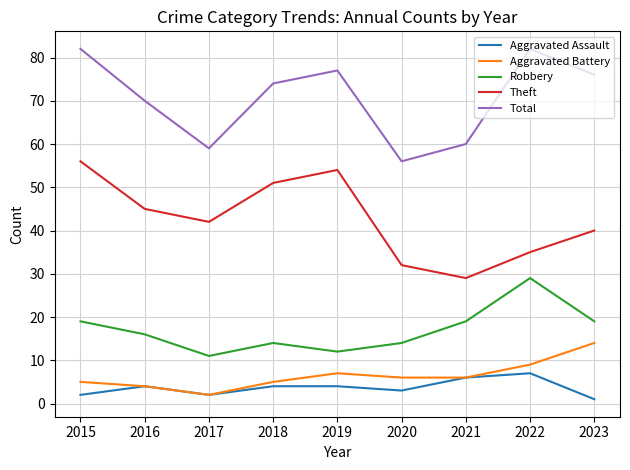

How many series are shown in this chart?

5